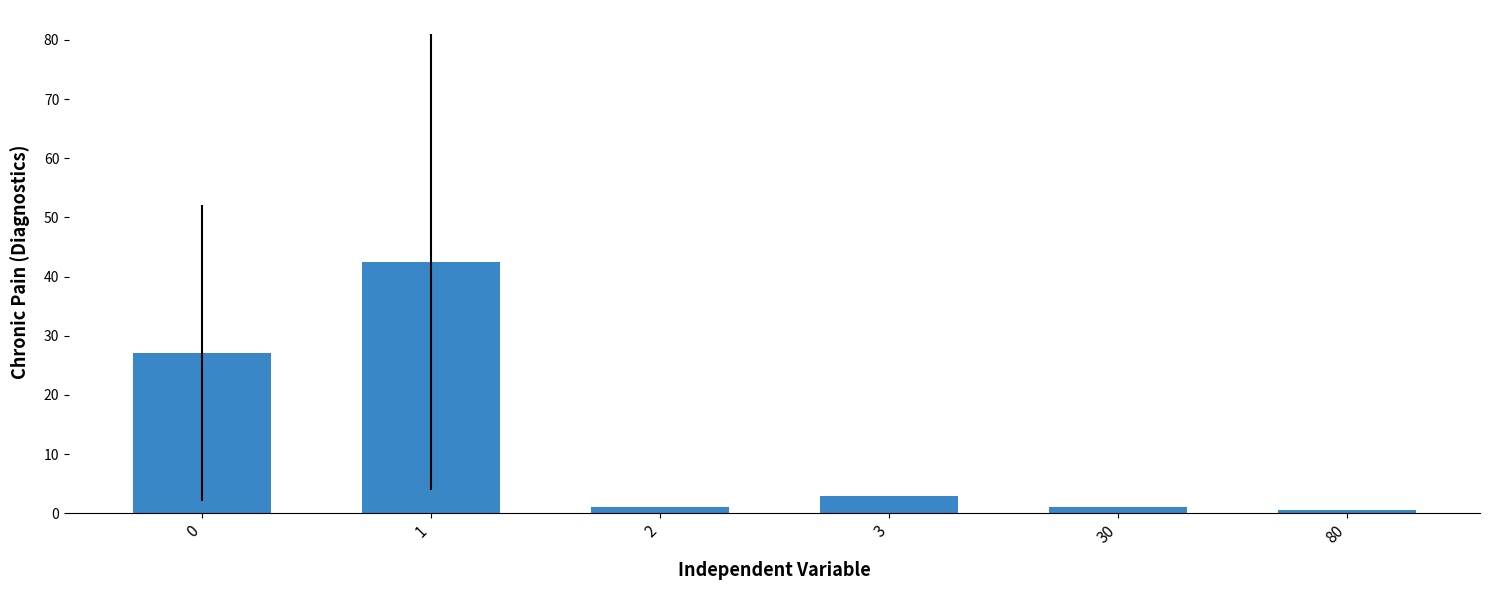

Is it true that the value at 1 is 42.5?

True